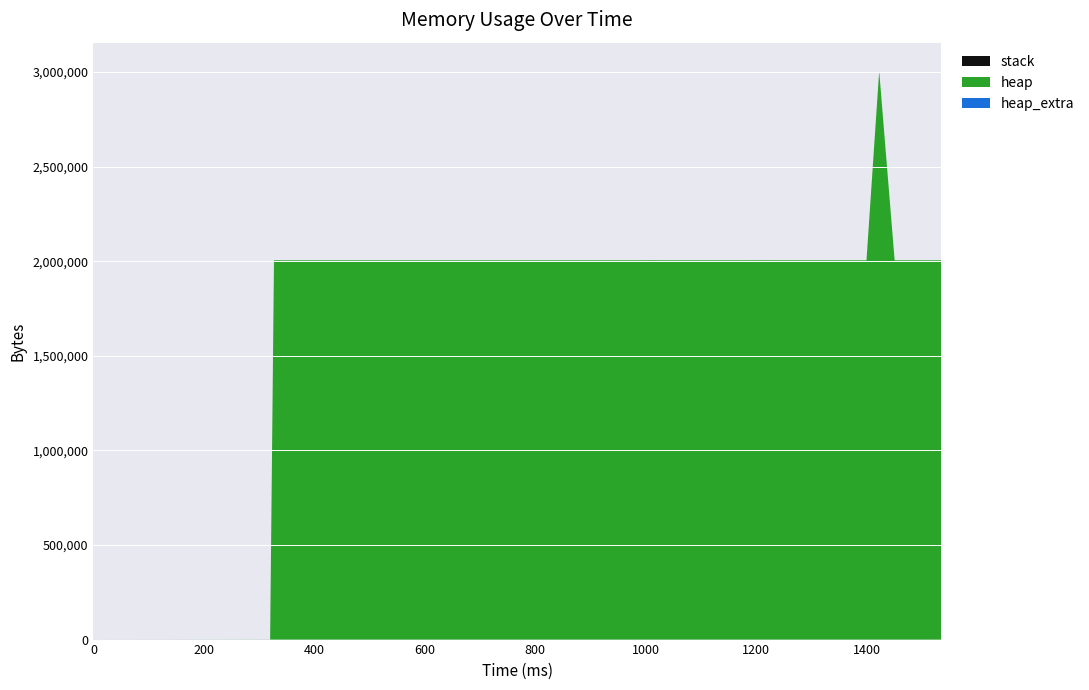

Reading left to right, extract all data points from this chart.

heap: 0=0	320=472	327=2004568	674=2004576	706=2004568	738=2004576	761=2004596	793=2004568	809=2004568	831=2004576	847=2004576	873=2004576	905=2004568	921=2004568	937=2004576	953=2004584	980=2004600	996=2004568	1012=2004812	1028=2004568	1044=2004576	1060=2004576	1076=2004568	1098=2004576	1126=2004576	1154=2004576	1182=2004584	1210=2004688	1238=2004576	1274=2004584	1302=2004568	1330=2004568	1358=2004580	1386=2004596	1400=2004576	1423=3004568	1451=2004568	1479=2004584	1507=2004576	1535=2004568
heap_extra: 0=0	320=16	327=32	674=48	706=32	738=48	761=44	793=32	809=32	831=48	847=48	873=48	905=32	921=32	937=48	953=40	980=40	996=32	1012=52	1028=32	1044=48	1060=48	1076=32	1098=48	1126=48	1154=48	1182=40	1210=48	1238=48	1274=40	1302=32	1330=32	1358=44	1386=44	1400=48	1423=40	1451=32	1479=40	1507=48	1535=32
stack: 0=0	320=0	327=0	674=0	706=0	738=0	761=0	793=0	809=0	831=0	847=0	873=0	905=0	921=0	937=0	953=0	980=0	996=0	1012=0	1028=0	1044=0	1060=0	1076=0	1098=0	1126=0	1154=0	1182=0	1210=0	1238=0	1274=0	1302=0	1330=0	1358=0	1386=0	1400=0	1423=0	1451=0	1479=0	1507=0	1535=0